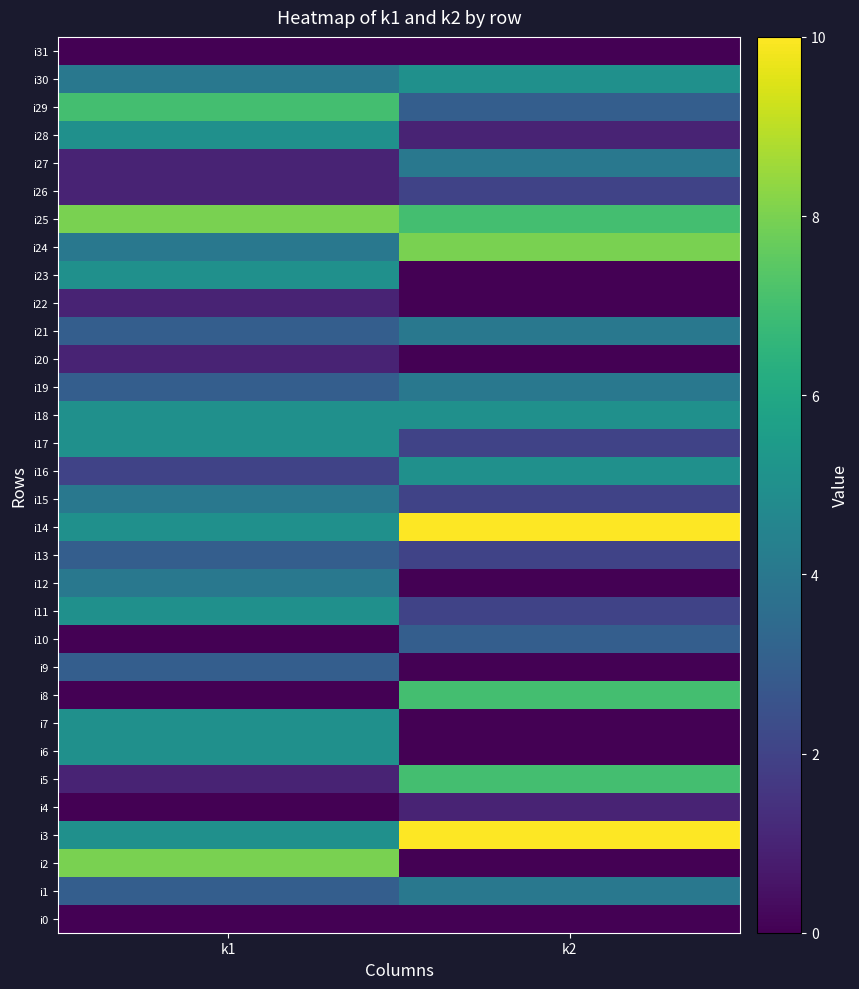

Reading left to right, list all the values displayed in this chart.

i0: k1=0	k2=0
i1: k1=3	k2=4
i2: k1=8	k2=0
i3: k1=5	k2=10
i4: k1=0	k2=1
i5: k1=1	k2=7
i6: k1=5	k2=0
i7: k1=5	k2=0
i8: k1=0	k2=7
i9: k1=3	k2=0
i10: k1=0	k2=3
i11: k1=5	k2=2
i12: k1=4	k2=0
i13: k1=3	k2=2
i14: k1=5	k2=10
i15: k1=4	k2=2
i16: k1=2	k2=5
i17: k1=5	k2=2
i18: k1=5	k2=5
i19: k1=3	k2=4
i20: k1=1	k2=0
i21: k1=3	k2=4
i22: k1=1	k2=0
i23: k1=5	k2=0
i24: k1=4	k2=8
i25: k1=8	k2=7
i26: k1=1	k2=2
i27: k1=1	k2=4
i28: k1=5	k2=1
i29: k1=7	k2=3
i30: k1=4	k2=5
i31: k1=0	k2=0